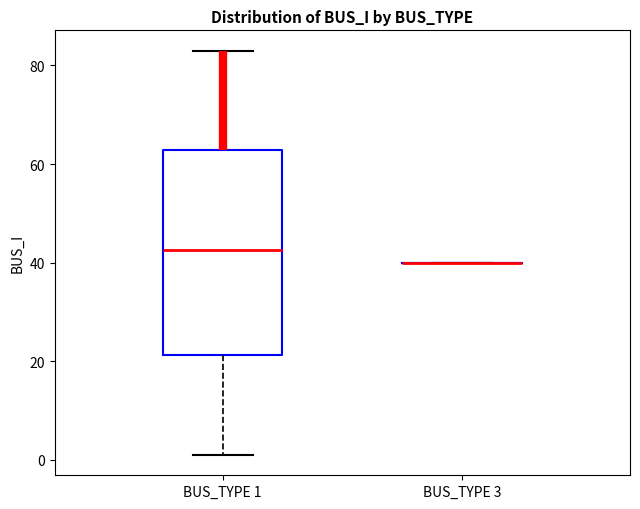

Reading left to right, read every box against the y-axis: the position of its median line, the range the box covers, and the ends of its whiskers. The values are not printed on the chart, so give them approximately, as read against the axis.

BUS_TYPE 1: median 42, box 22 to 62, whiskers 2 to 84
BUS_TYPE 3: box collapsed to a line at 40, whiskers 40 to 40